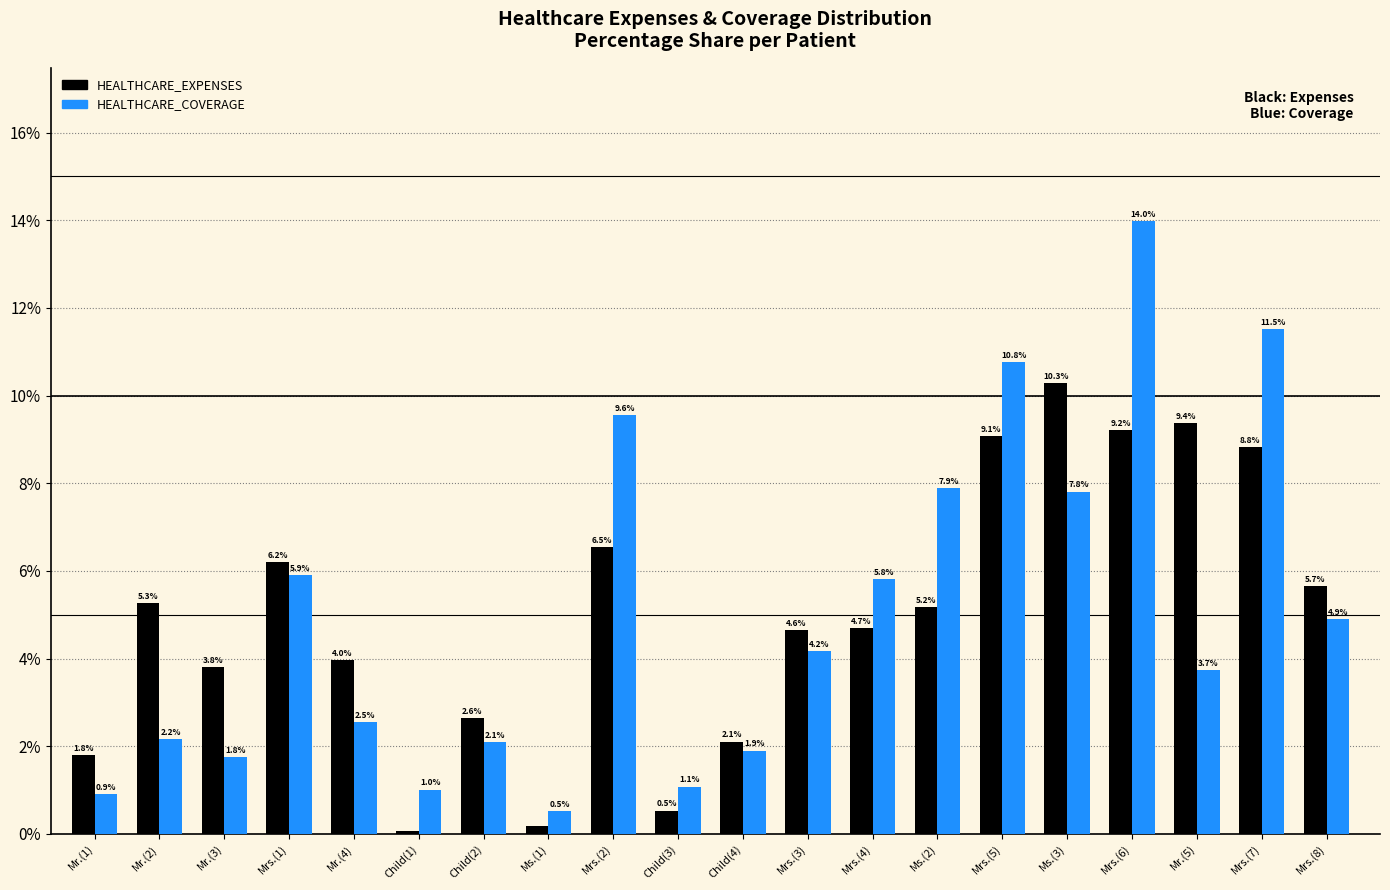

How many bars are there in each group?

2